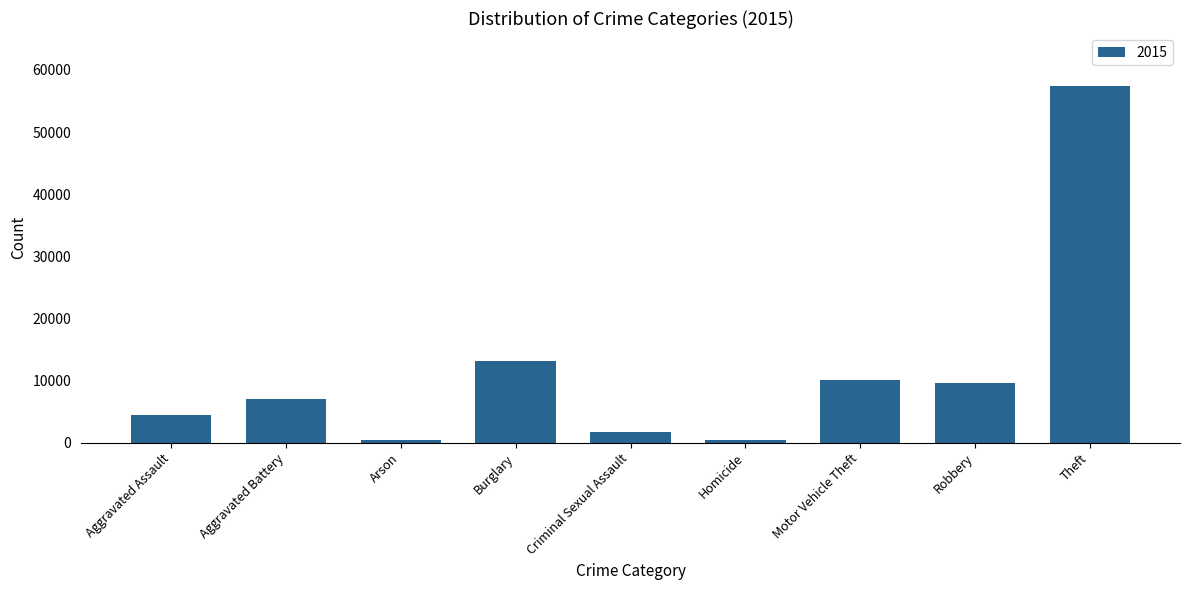

Does the chart contain any negative values?

No